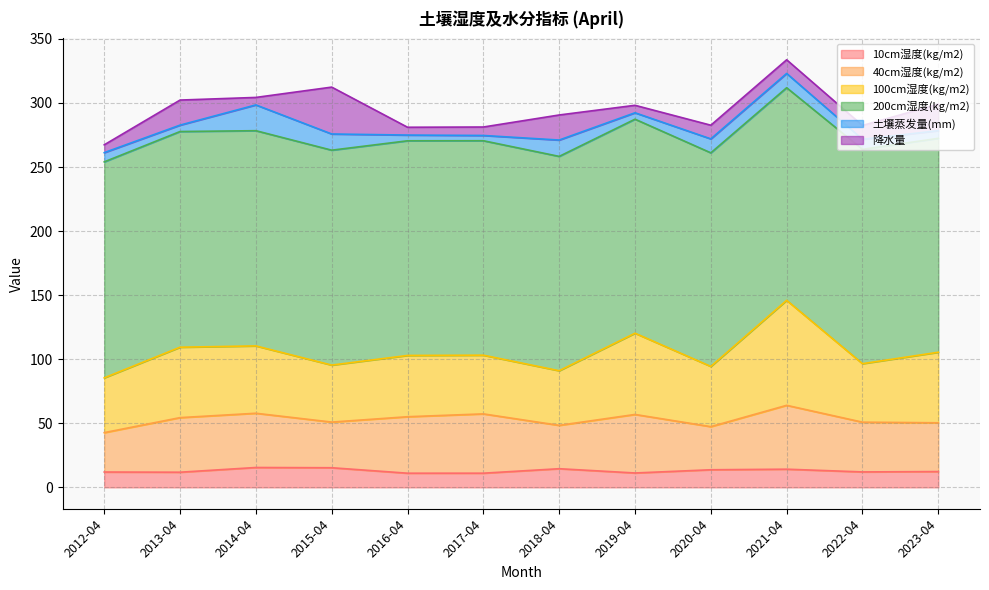

What is the minimum value shown in the chart?

4.1